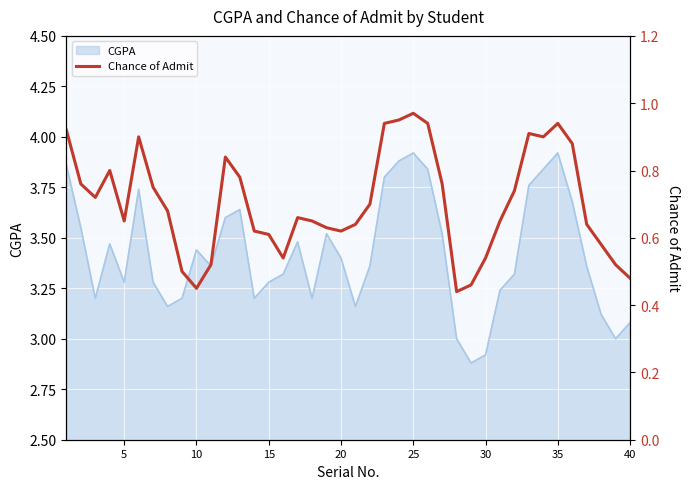

Is it true that CGPA equals 5.1 at 15?

False